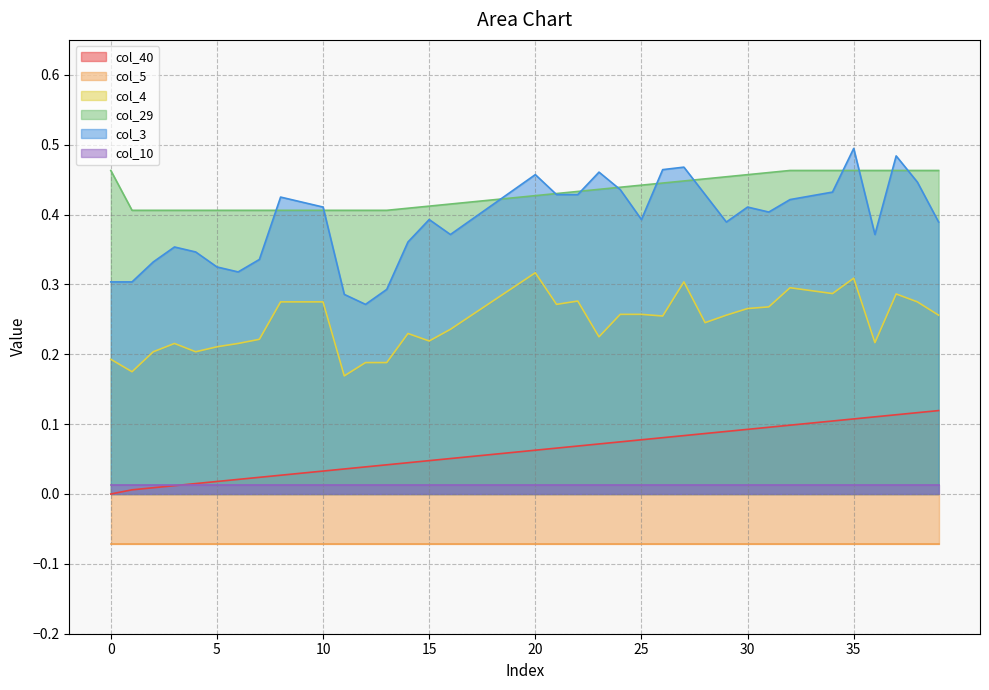

What is the difference between the second highest and second lowest values in the col_40 series?

0.1